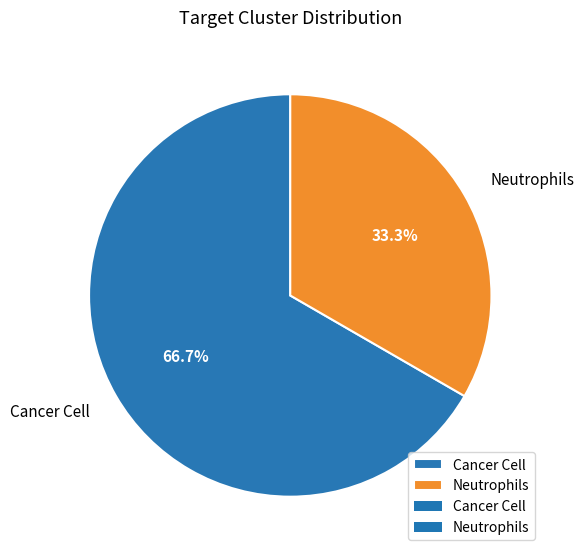

How many slices are in this pie chart?

2